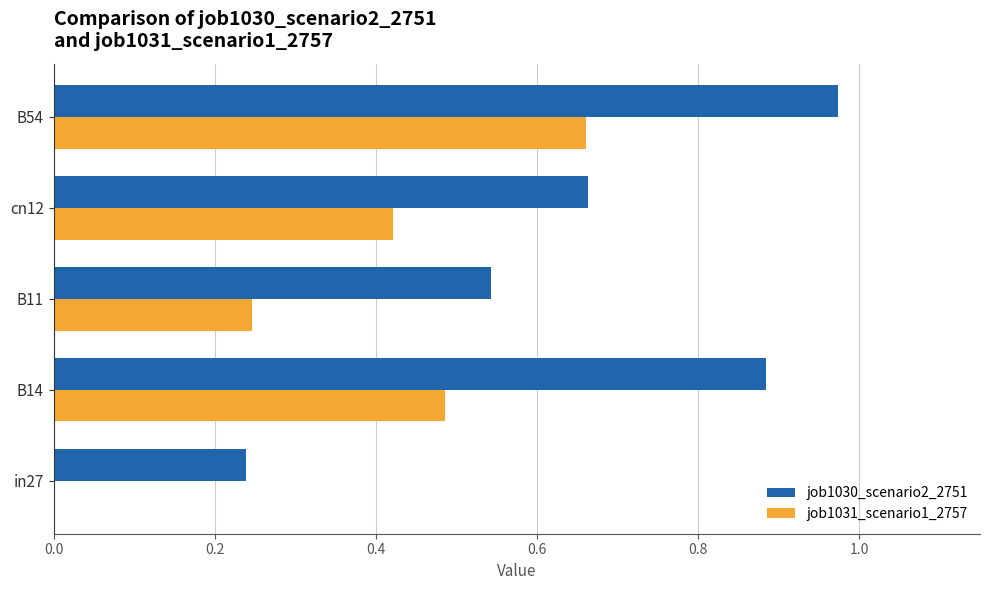

Count the number of data series in this chart.

2